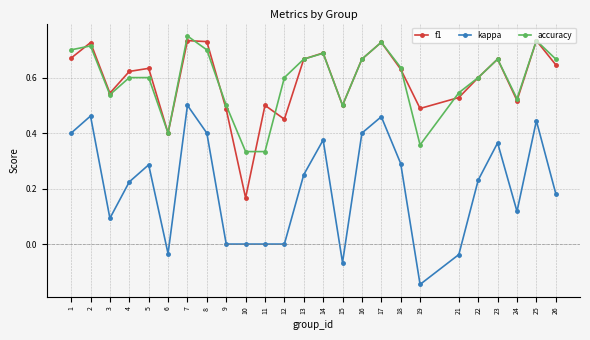

True or false: kappa and f1 intersect in this chart.

False